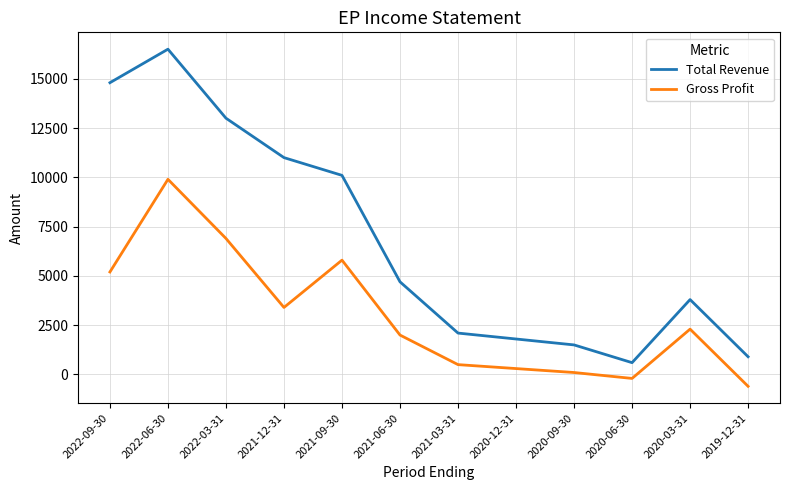

At which label is Gross Profit closest to 4650?

2022-09-30